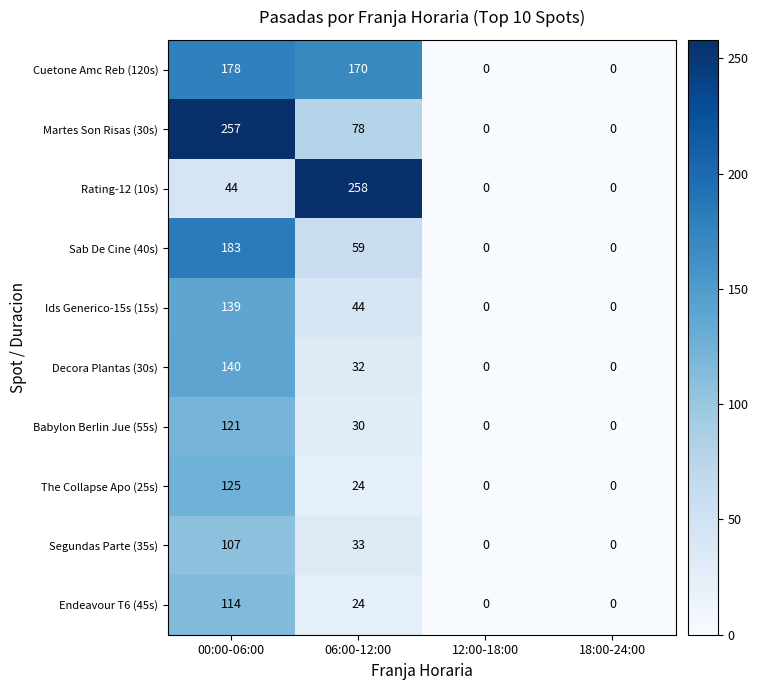

List the series in order of their peak value, highest first.

Rating-12 (10s), Martes Son Risas (30s), Sab De Cine (40s), Cuetone Amc Reb (120s), Decora Plantas (30s), Ids Generico-15s (15s), The Collapse Apo (25s), Babylon Berlin Jue (55s), Endeavour T6 (45s), Segundas Parte (35s)